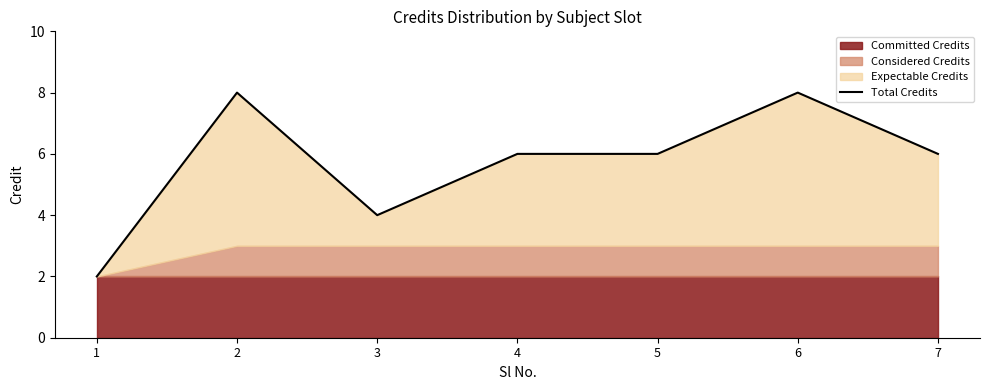

Rank the categories by value from lowest to highest.

1, 3, 4, 5, 7, 2, 6